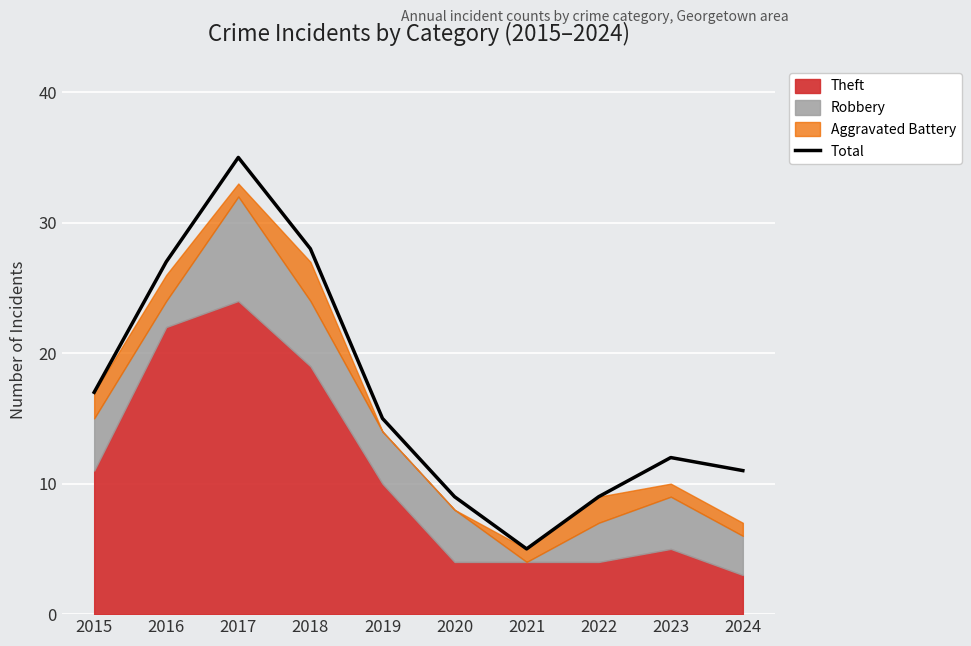

What is the average value?

17